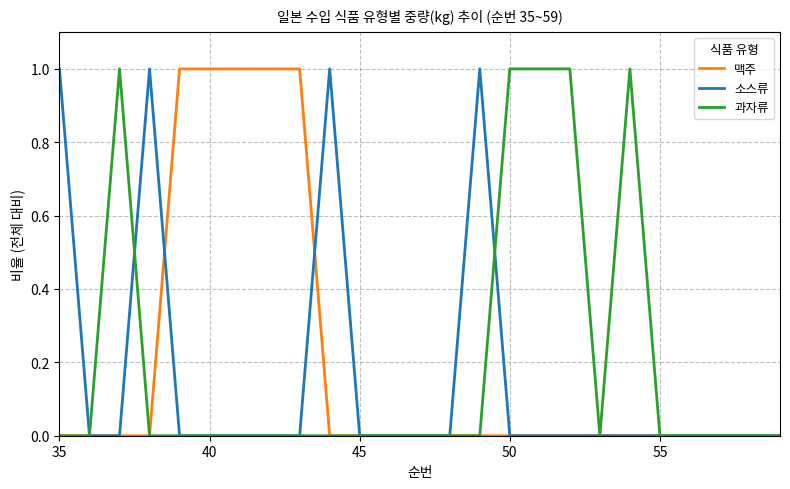

How many categories are shown in the chart?

25